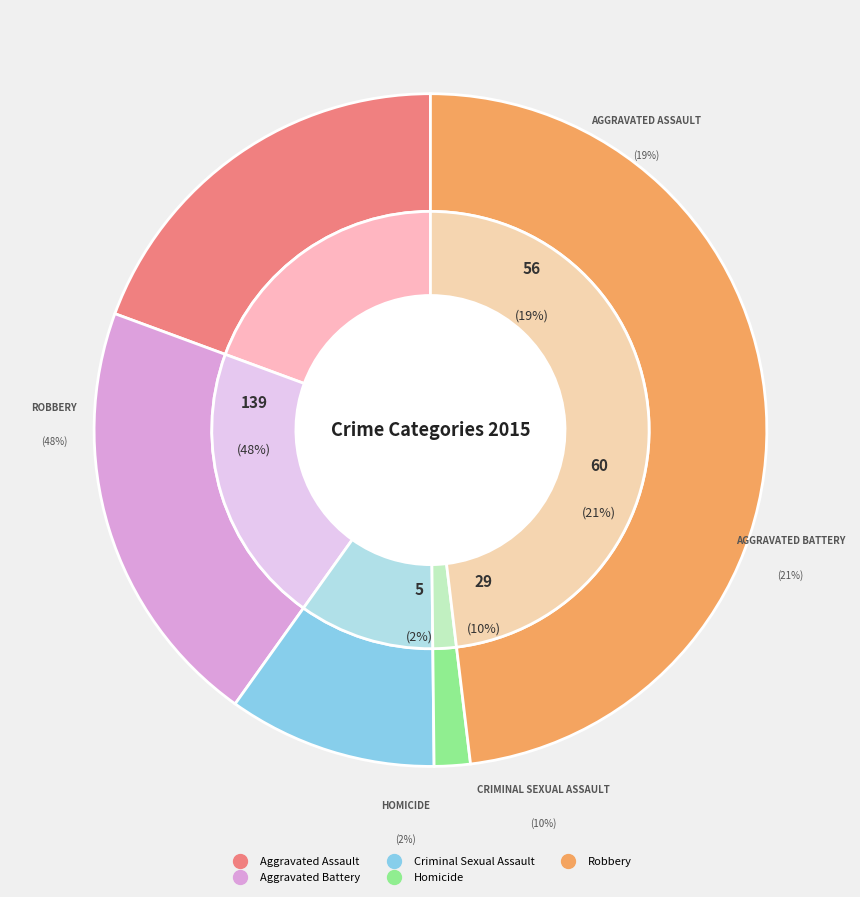

What is the smallest slice in the pie chart?

Homicide